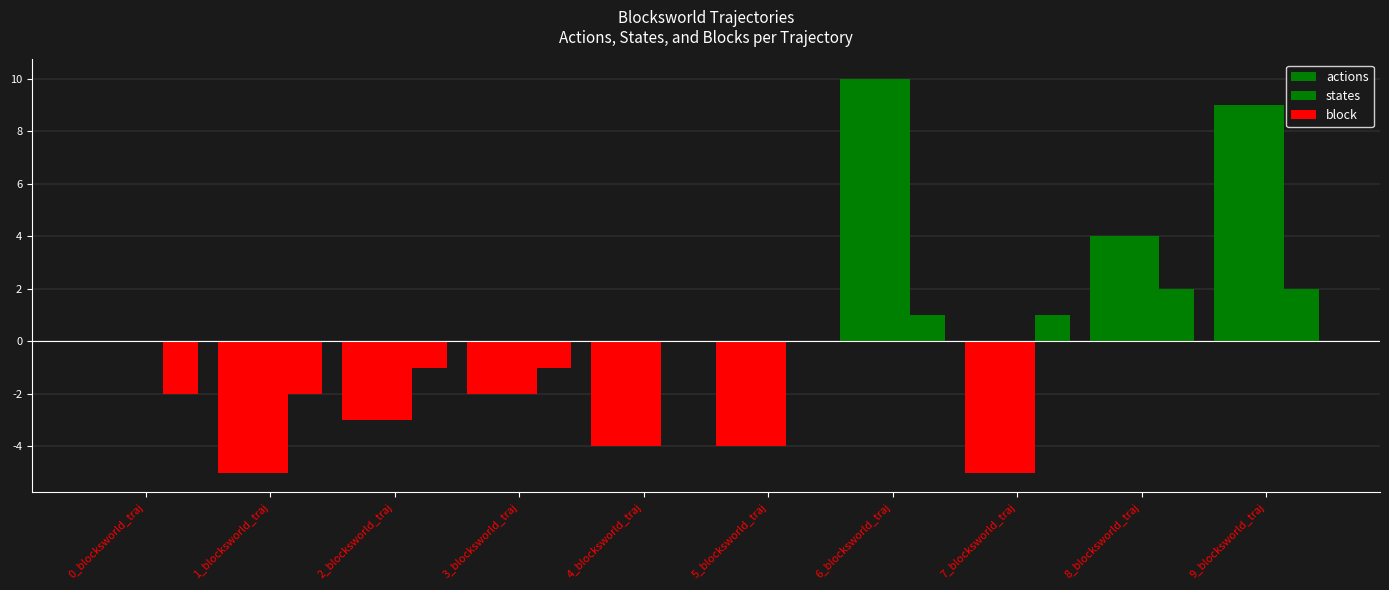

Which category has the highest value in the actions series?

6_blocksworld_traj